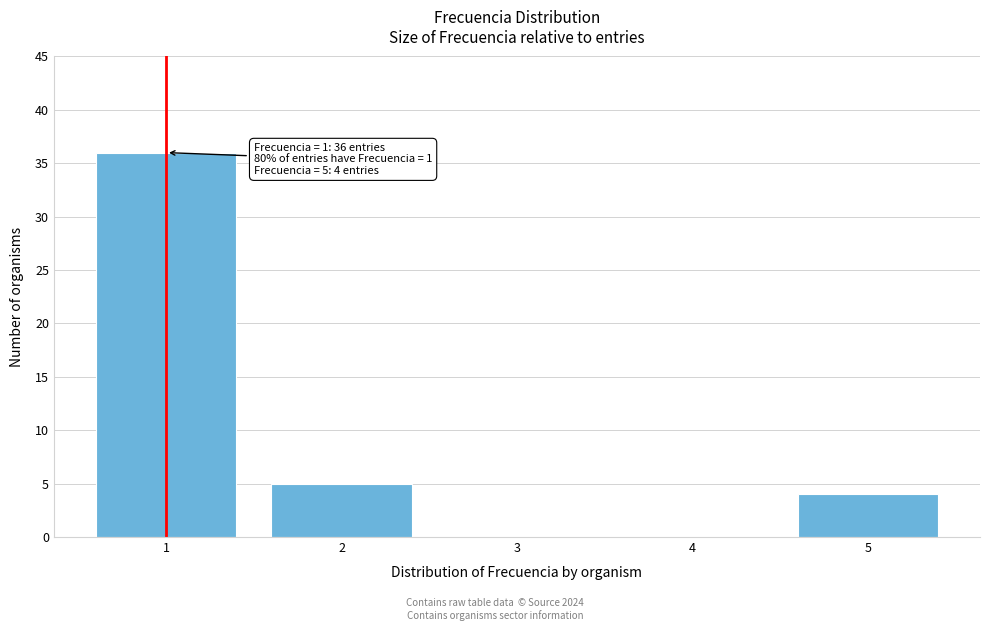

Reading left to right, what are all the values shown in this chart?

1=36	2=5	3=0	4=0	5=4